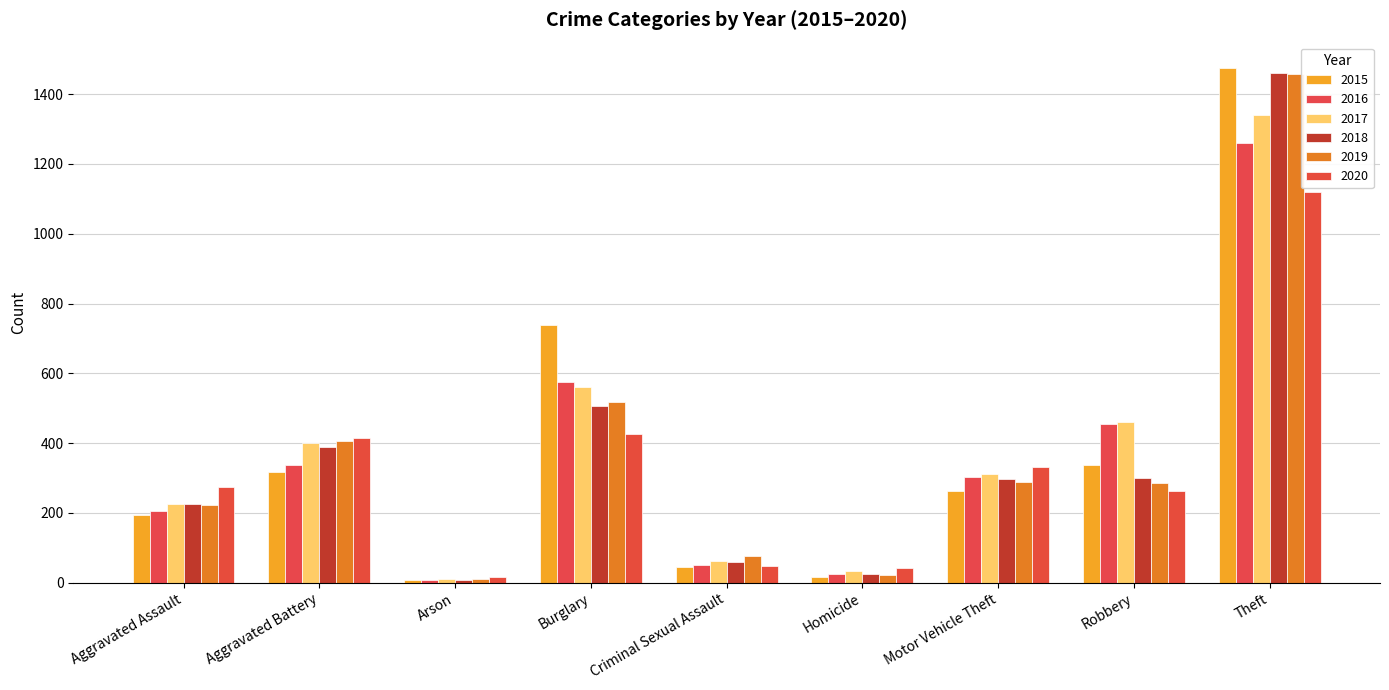

How many data points in 2020 are less than 273?

4